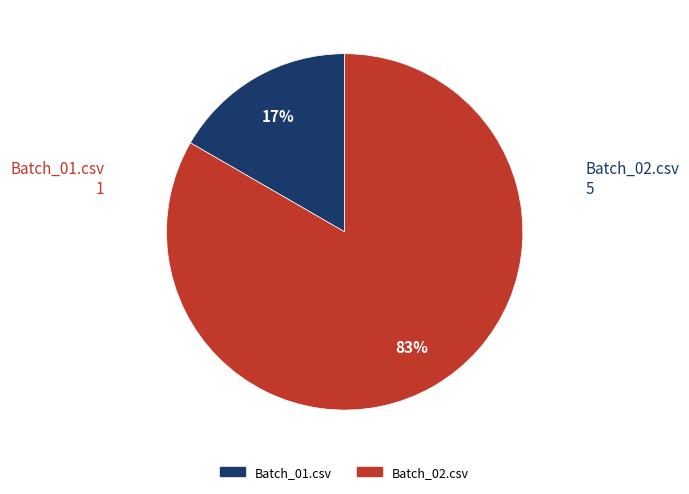

What percentage is the Batch_02.csv slice, to the nearest percent?

83%